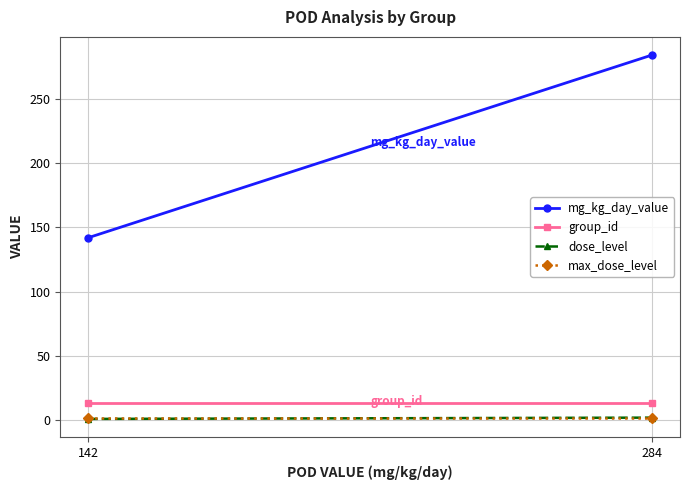

What is the maximum value for group_id?

13